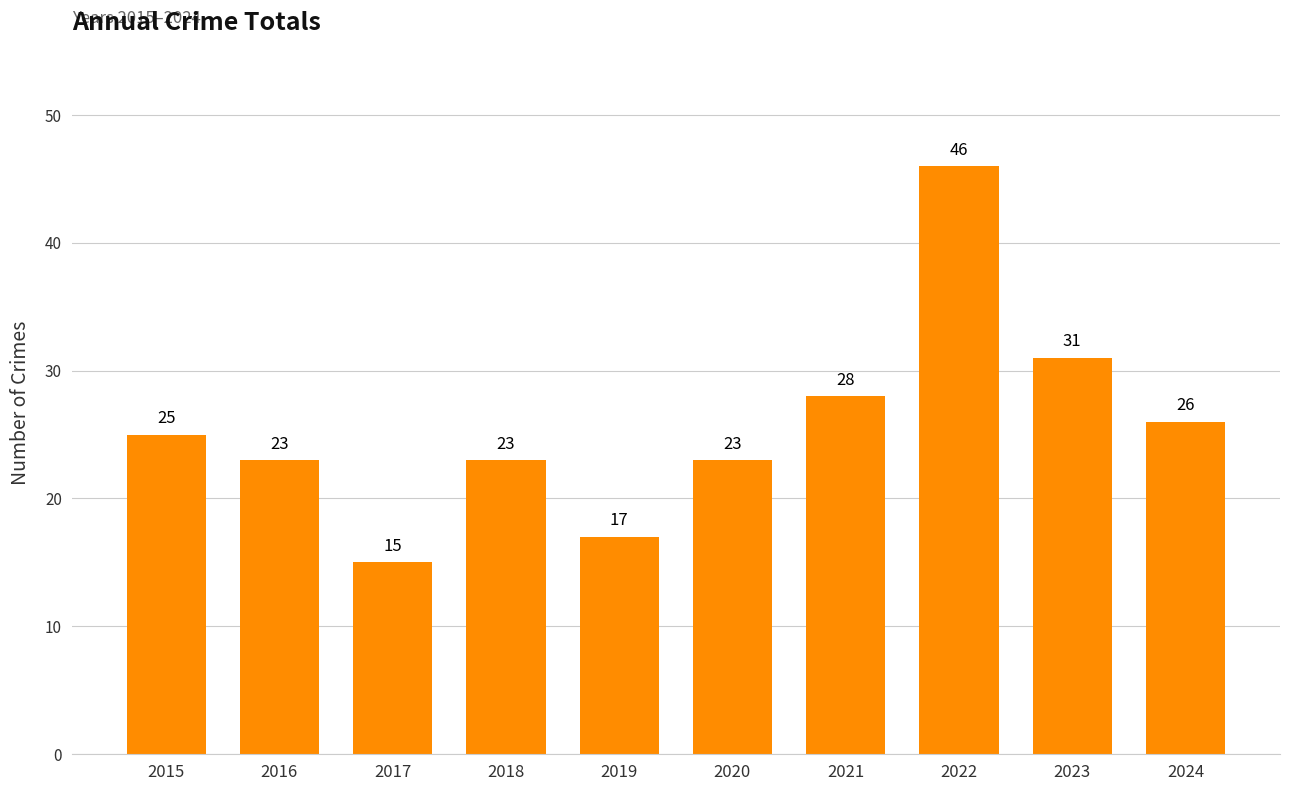

What is the ratio of the value at 2020 to the value at 2019?

1.4